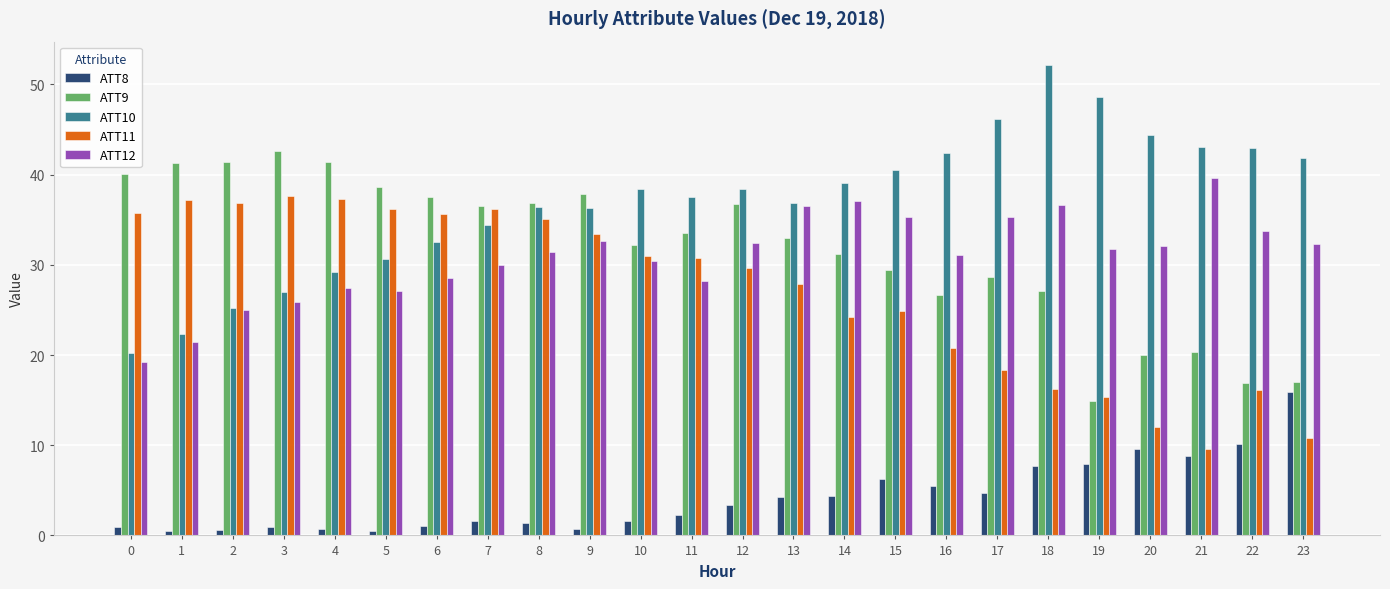

What is the approximate value of ATT12 at 0?

19.2